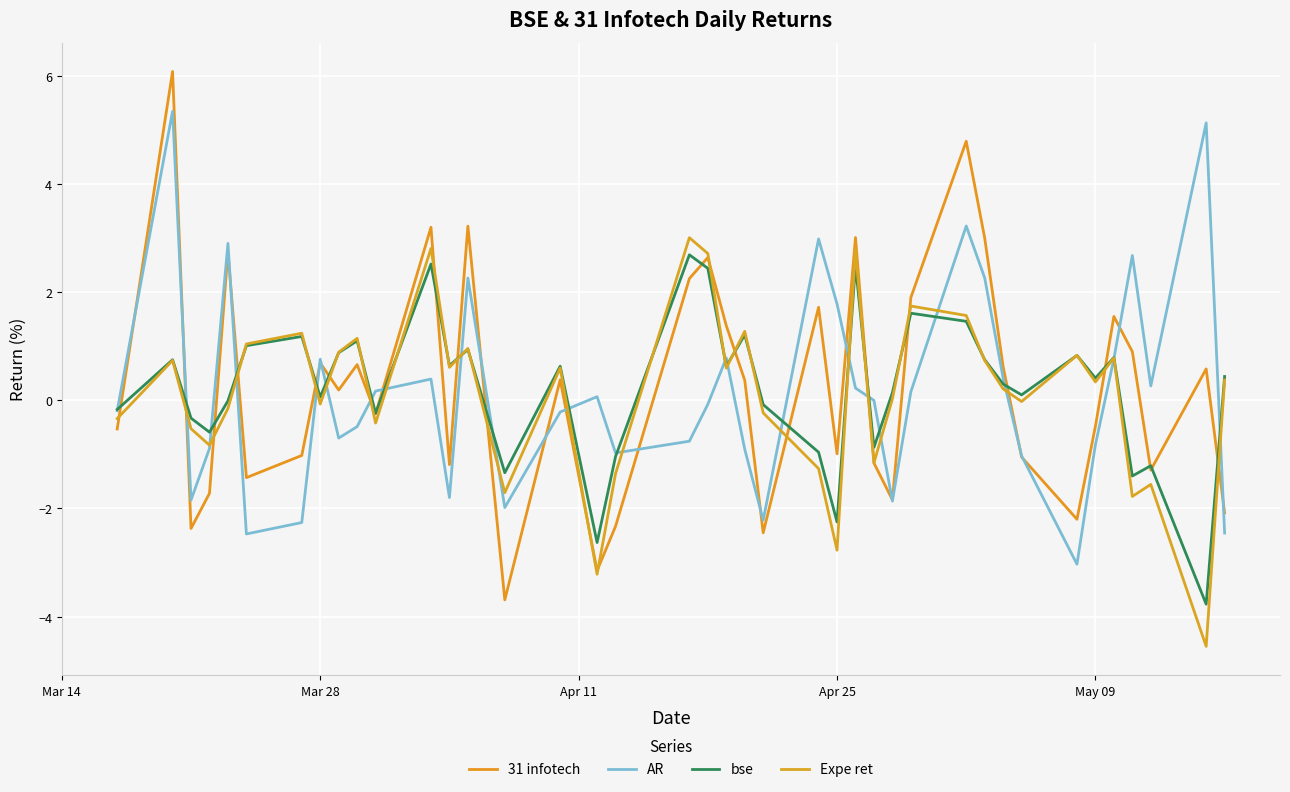

Reading left to right, what are all the values shown in this chart?

31 infotech: -0.5	6.1	-2.4	-1.7	2.8	-1.4	-1.0	0.7	0.2	0.7	-0.2	3.2	-1.2	3.2	-3.7	0.4	-3.1	-2.3	2.2	2.6	1.4	0.4	-2.5	1.7	-1.0	3.0	-1.2	-1.8	1.9	4.8	3.0	0.6	-1.1	-2.2	-0.5	1.6	0.9	-1.3	0.6	-2.1
AR: -0.2	5.3	-1.8	-0.9	2.9	-2.5	-2.3	0.8	-0.7	-0.5	0.2	0.4	-1.8	2.3	-2.0	-0.2	0.1	-1.0	-0.8	-0.1	0.8	-0.9	-2.2	3.0	1.8	0.2	-0.0	-1.9	0.2	3.2	2.3	0.4	-1.0	-3.0	-0.8	0.8	2.7	0.3	5.1	-2.5
bse: -0.2	0.8	-0.3	-0.6	-0.0	1.0	1.2	0.1	0.9	1.1	-0.2	2.5	0.6	0.9	-1.3	0.6	-2.6	-1.0	2.7	2.4	0.6	1.2	-0.1	-1.0	-2.2	2.5	-0.9	0.1	1.6	1.5	0.8	0.3	0.1	0.8	0.4	0.8	-1.4	-1.2	-3.8	0.4
Expe ret: -0.3	0.7	-0.5	-0.8	-0.2	1.0	1.2	-0.1	0.9	1.1	-0.4	2.8	0.6	1.0	-1.7	0.6	-3.2	-1.4	3.0	2.7	0.6	1.3	-0.2	-1.3	-2.8	2.8	-1.2	0.0	1.7	1.6	0.7	0.2	-0.0	0.8	0.3	0.8	-1.8	-1.6	-4.5	0.4